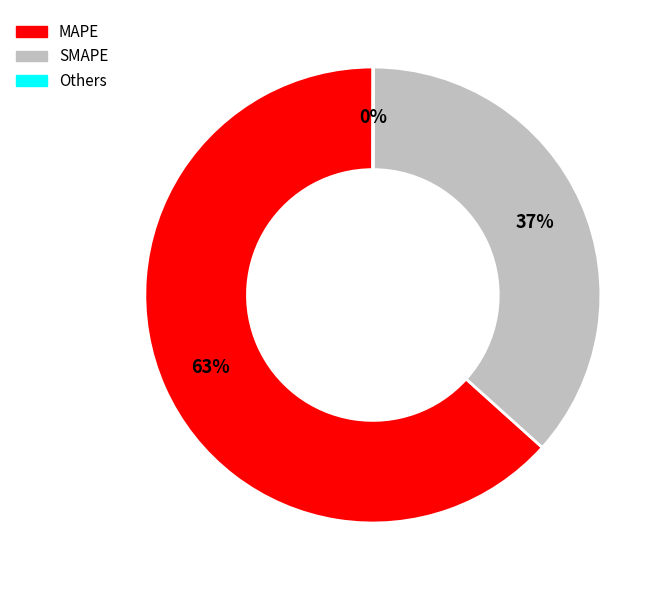

Does any single category account for the majority?

Yes